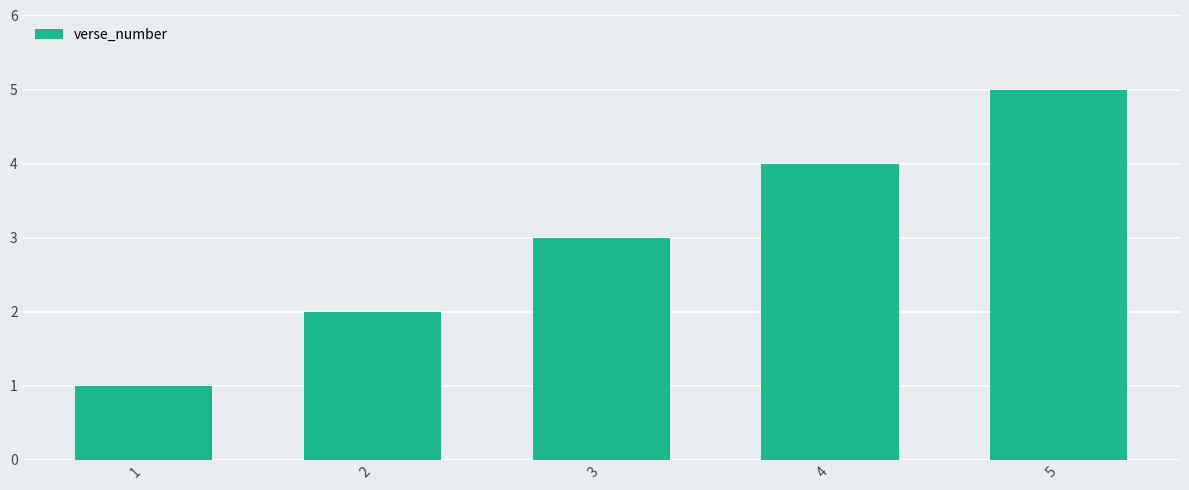

Are the bars grouped side by side (vs. stacked)?

No